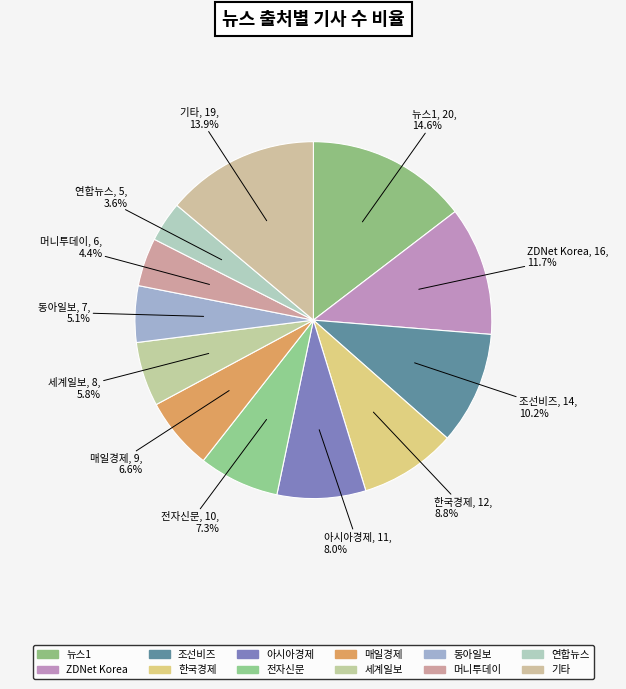

Approximately how many times larger is the value at 매일경제 compared to 기타?

0.5